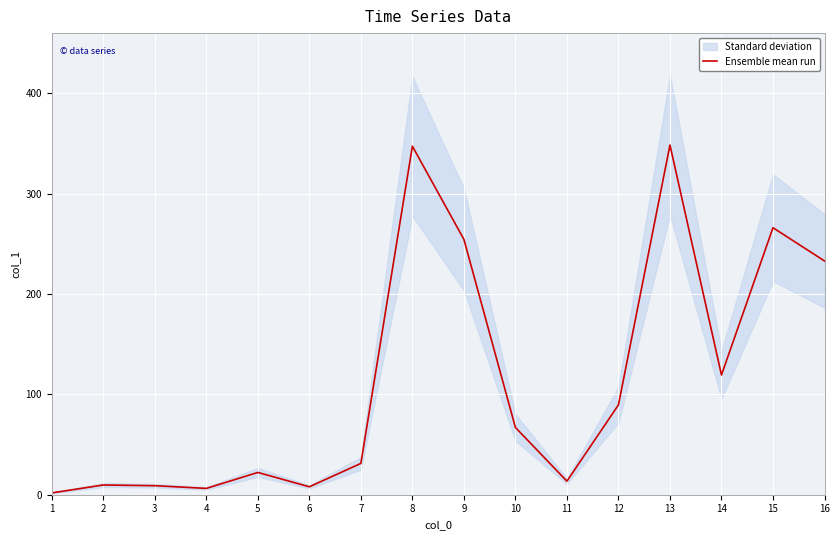

The Ensemble mean run series shows 140.6 at 12. True or false?

False